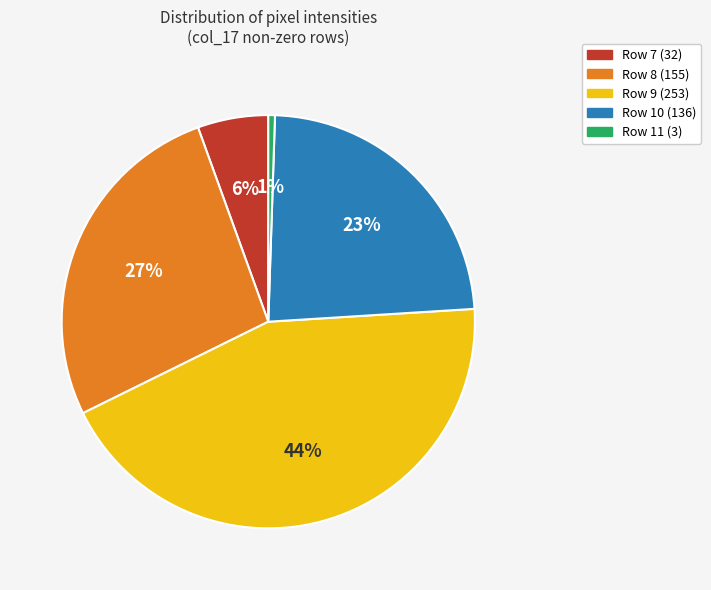

Is the sum of Row 10 (136) and Row 7 (32) greater than half?

No